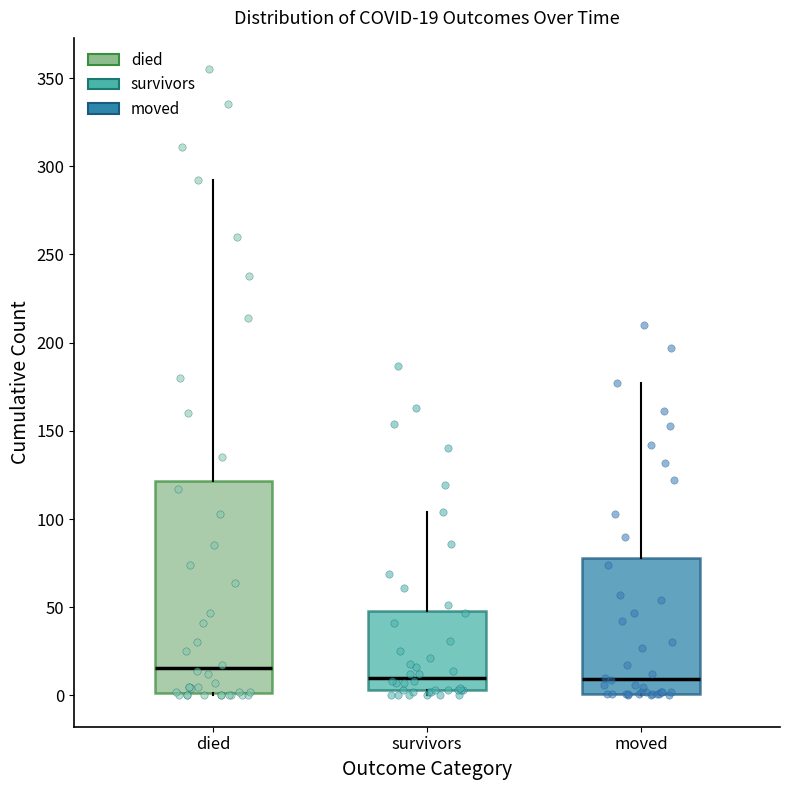

Comparing the boxes themselves (not the whiskers), which one is the tallest?

died